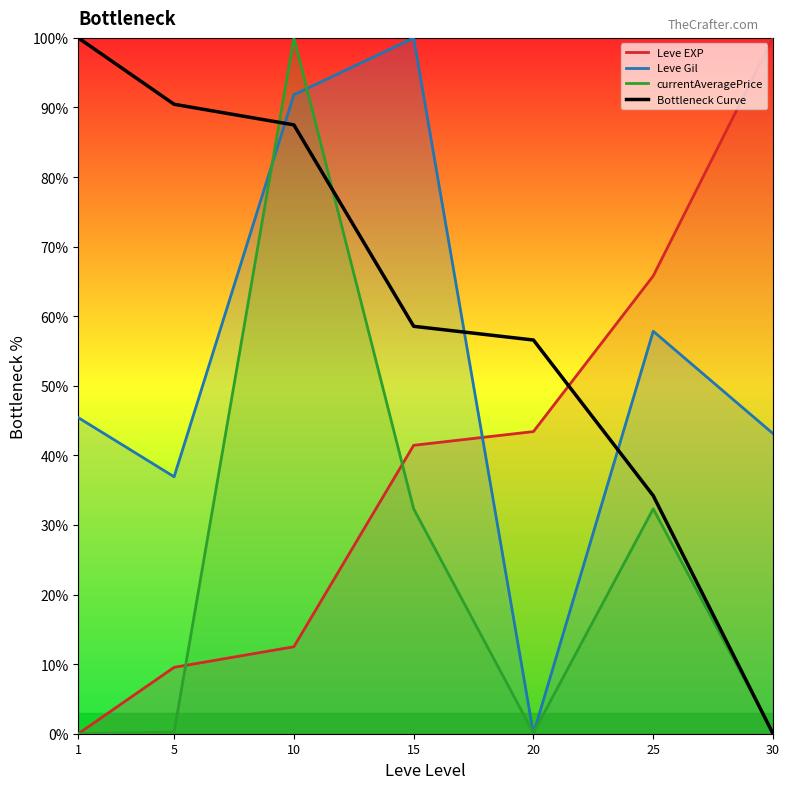

Which label corresponds to the largest value in the chart?

1